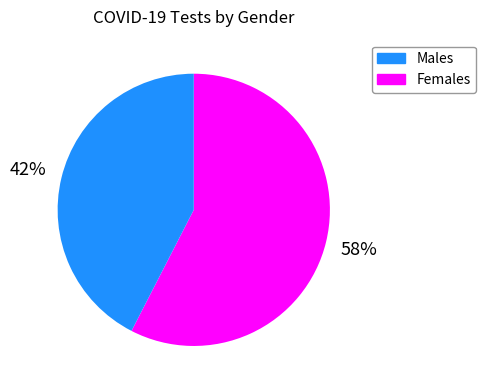

To the nearest percent, what is the average slice percentage?

50%